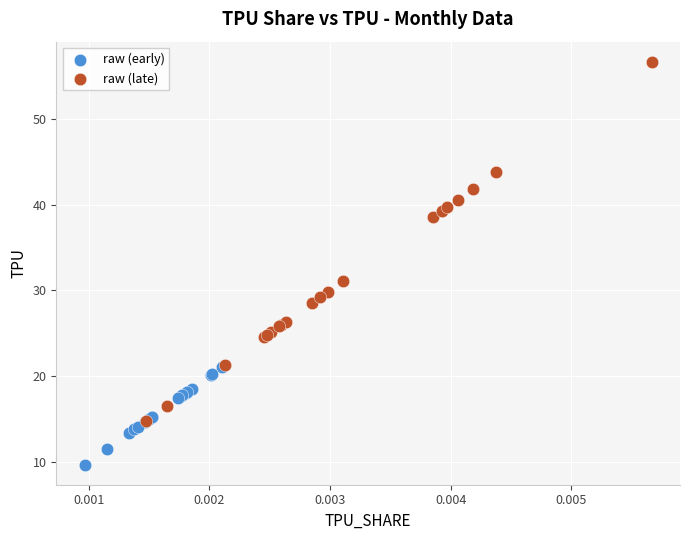

Which series reaches the minimum Y coordinate?

raw (early)